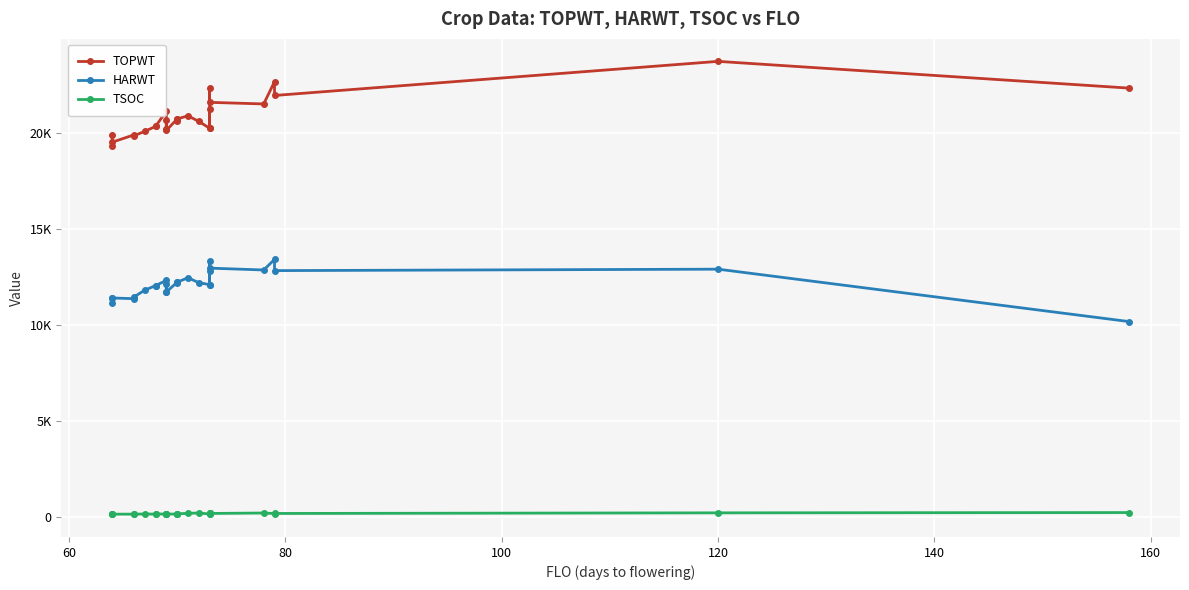

What is the maximum value for TSOC?

233